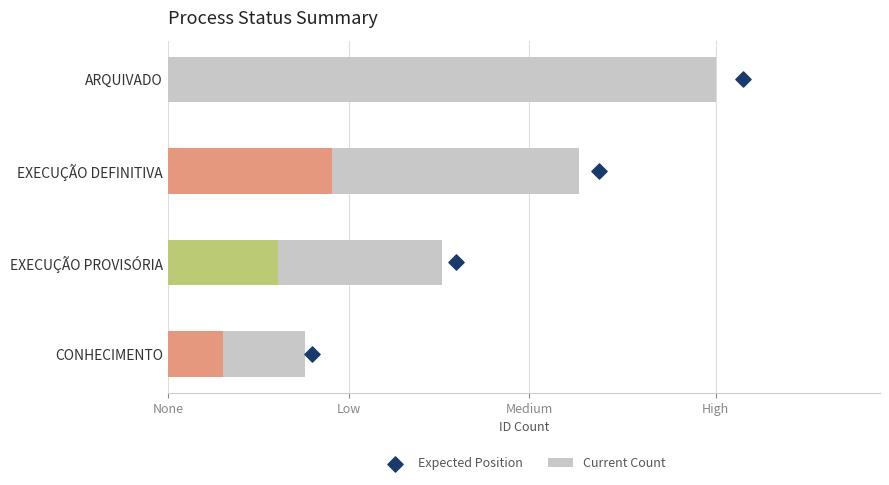

Which series has the largest Y range (max minus min)?

Current Count